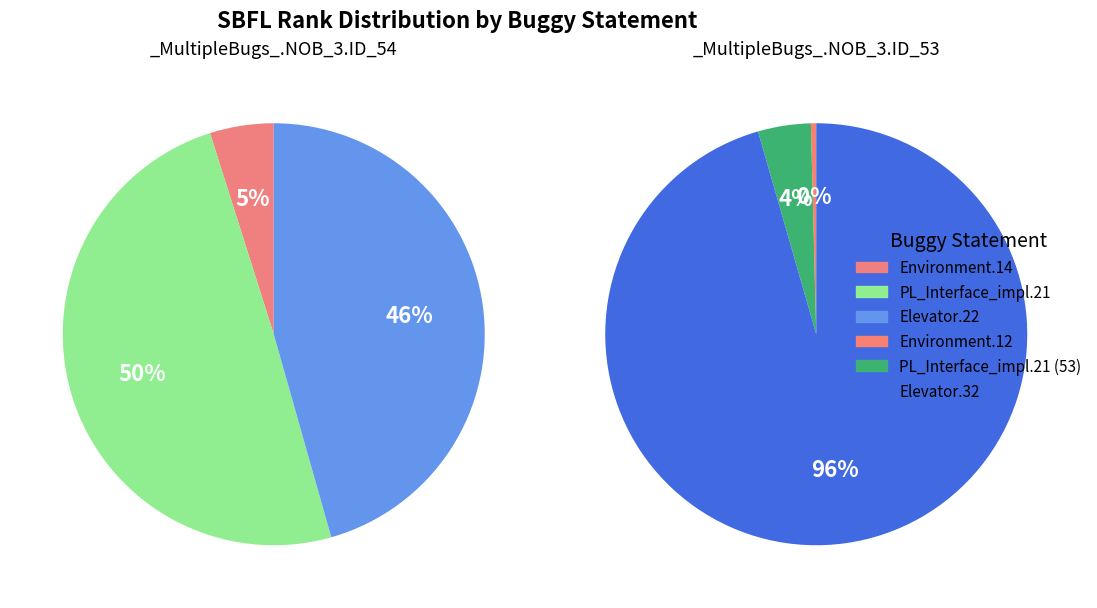

How many segments does this pie chart have?

6